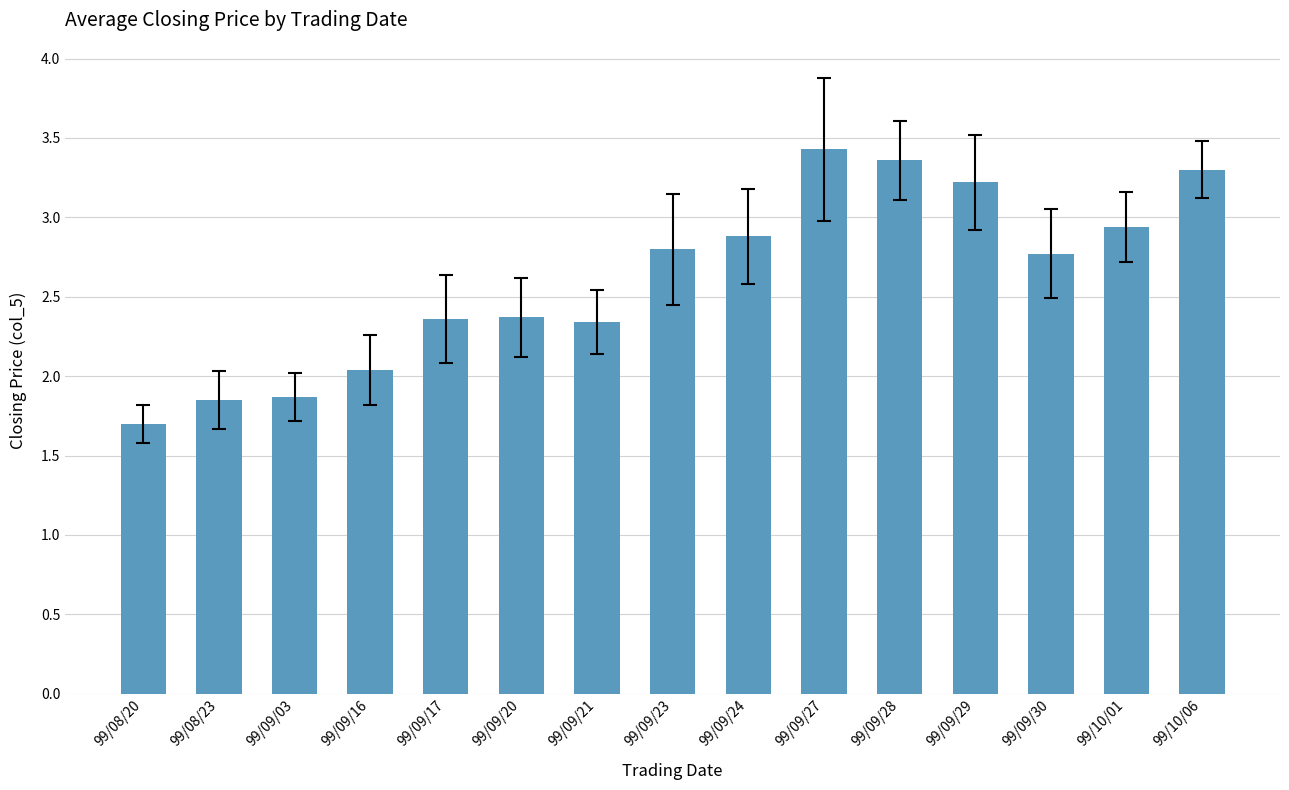

How many data points are less than 2?

3